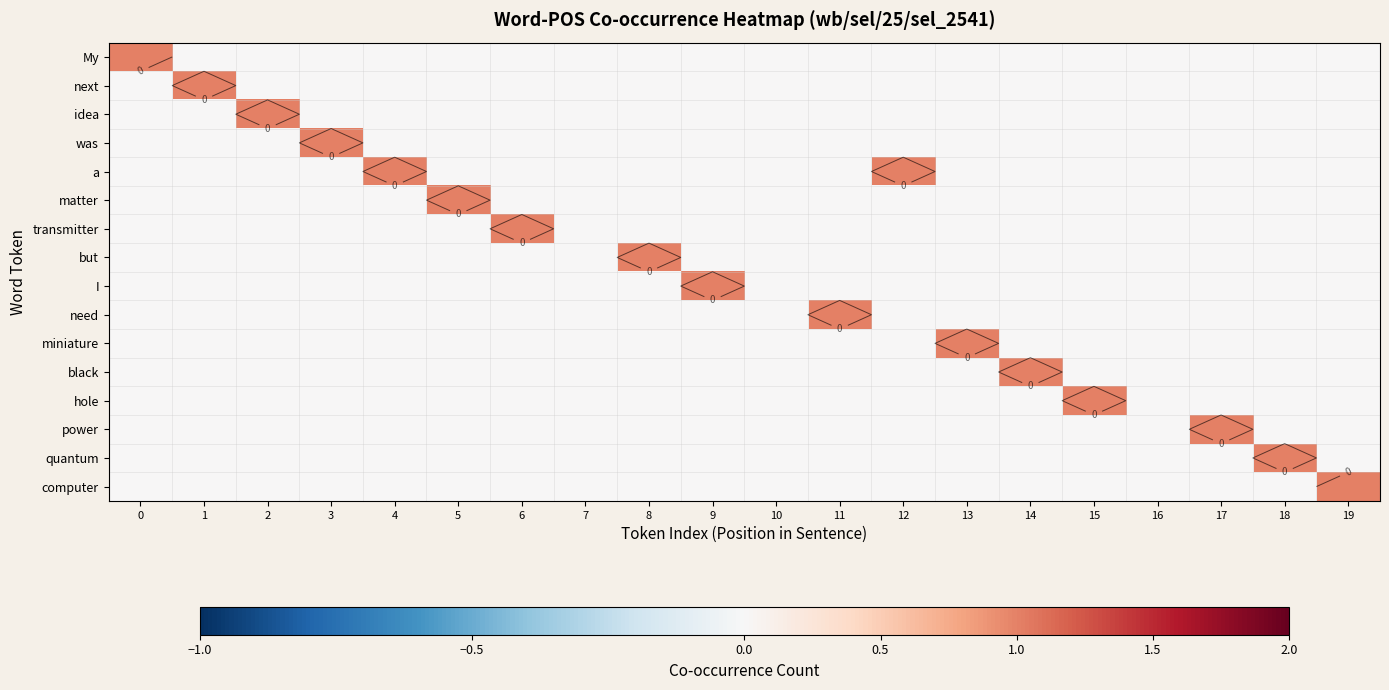

Is it true that next equals 0 at 13?

True